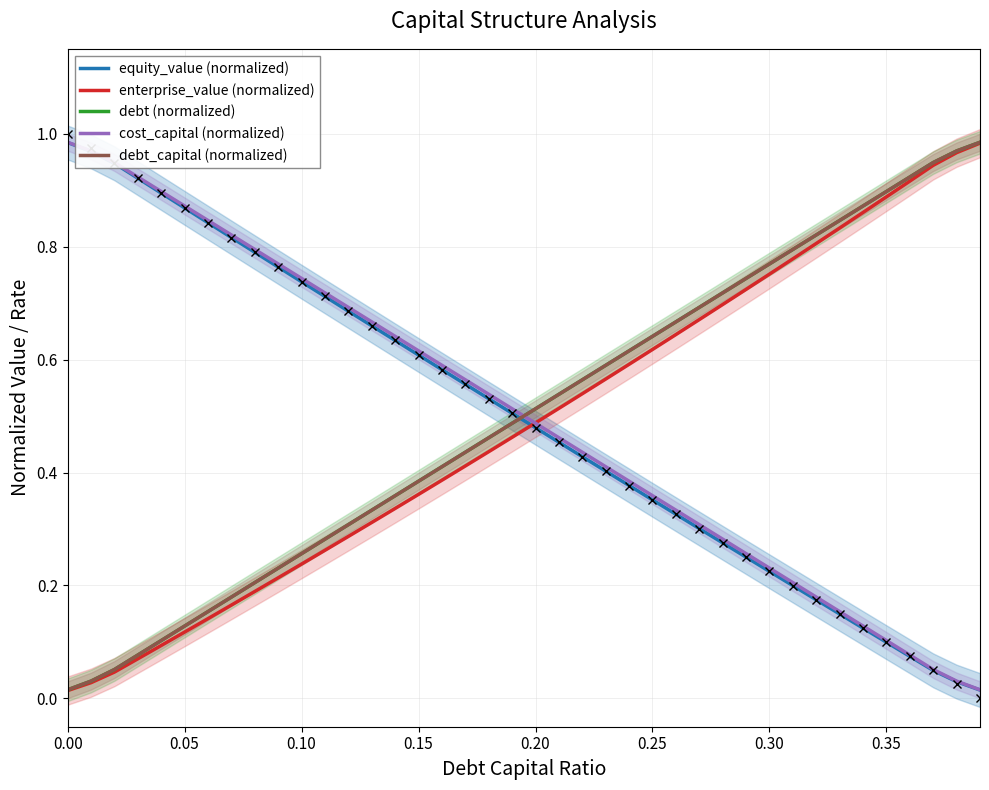

True or false: debt (normalized) has more than 0 points higher than both neighbors.

False